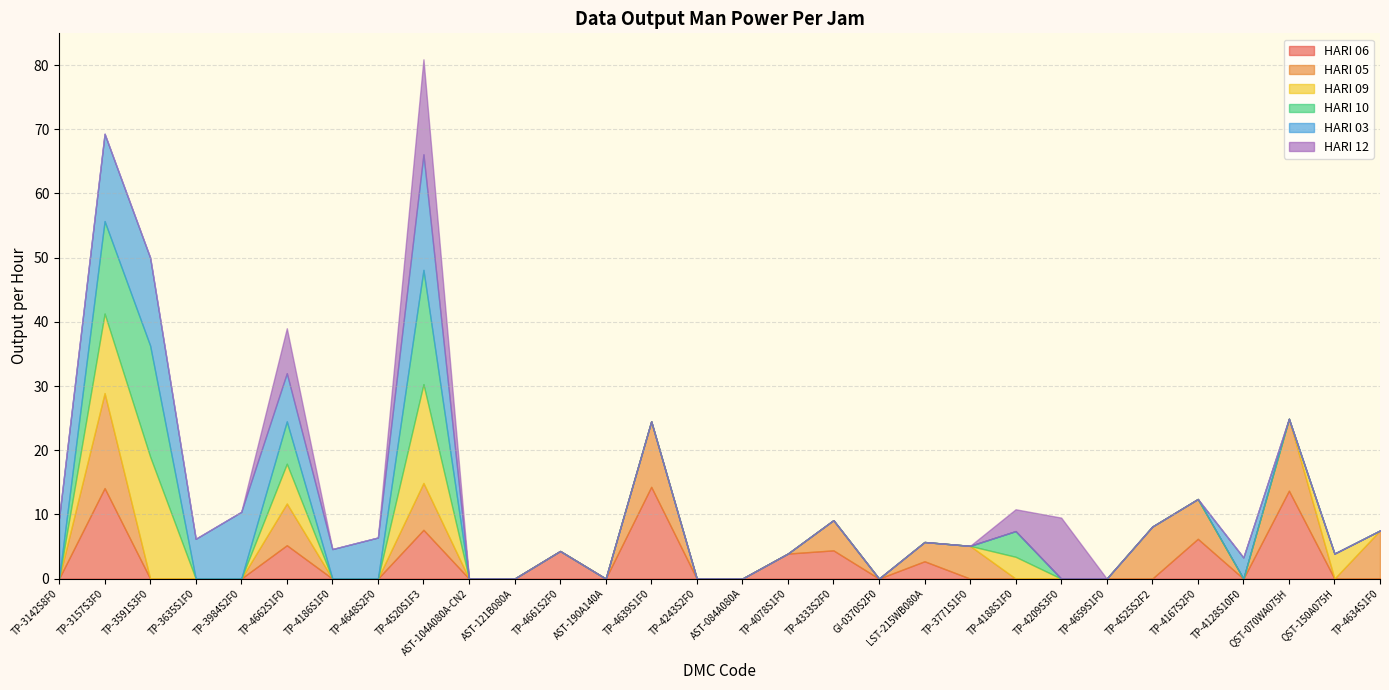

The HARI 10 series shows 10.7 at TP-3142S8F0. True or false?

False